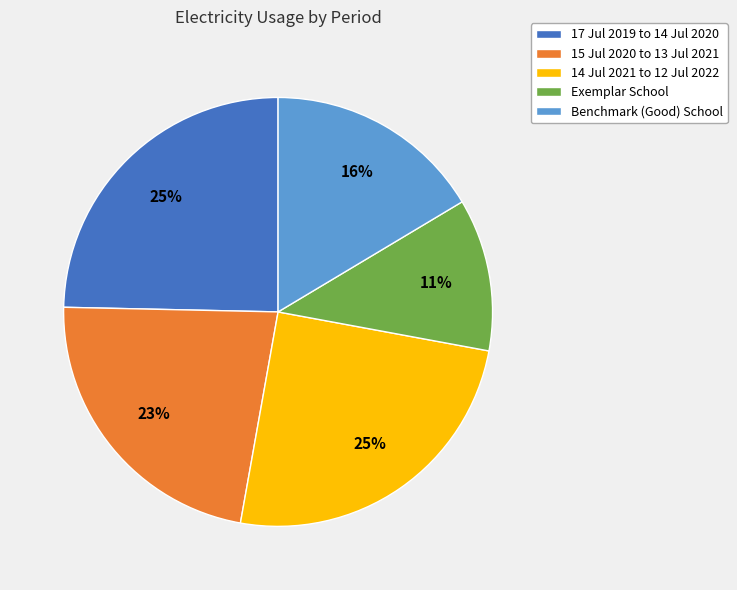

How many segments does this pie chart have?

5